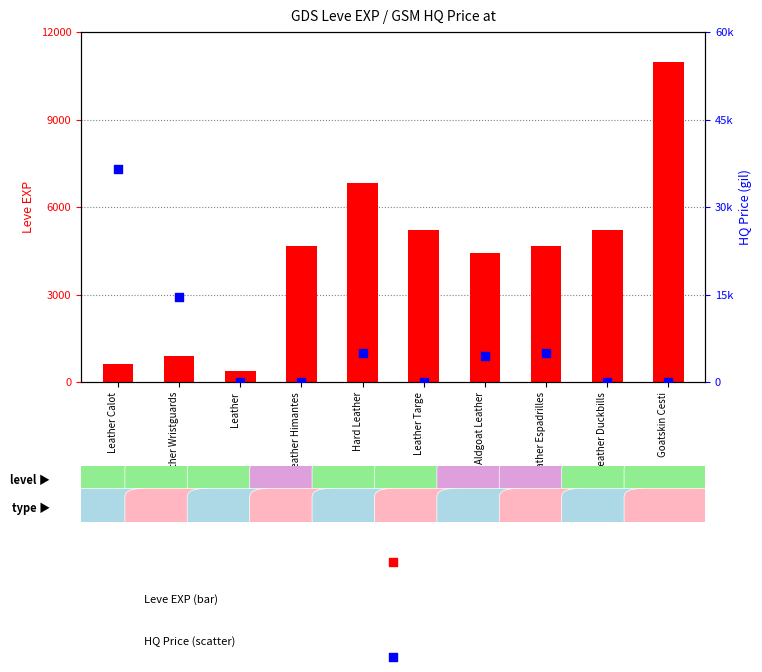

Which series reaches the minimum Y coordinate?

currentAveragePriceHQ